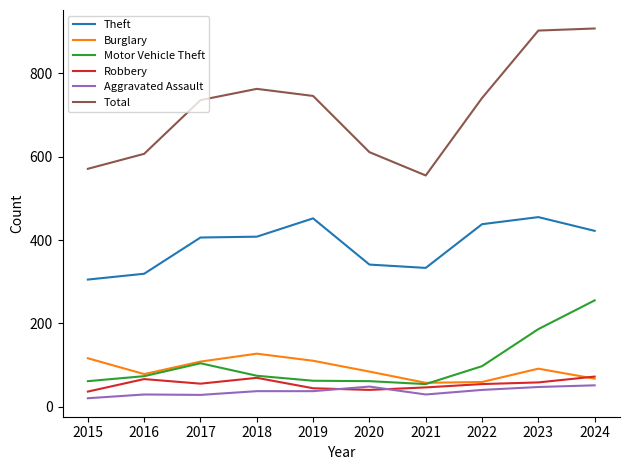

What are all the series names shown in the legend?

Theft, Burglary, Motor Vehicle Theft, Robbery, Aggravated Assault, Total